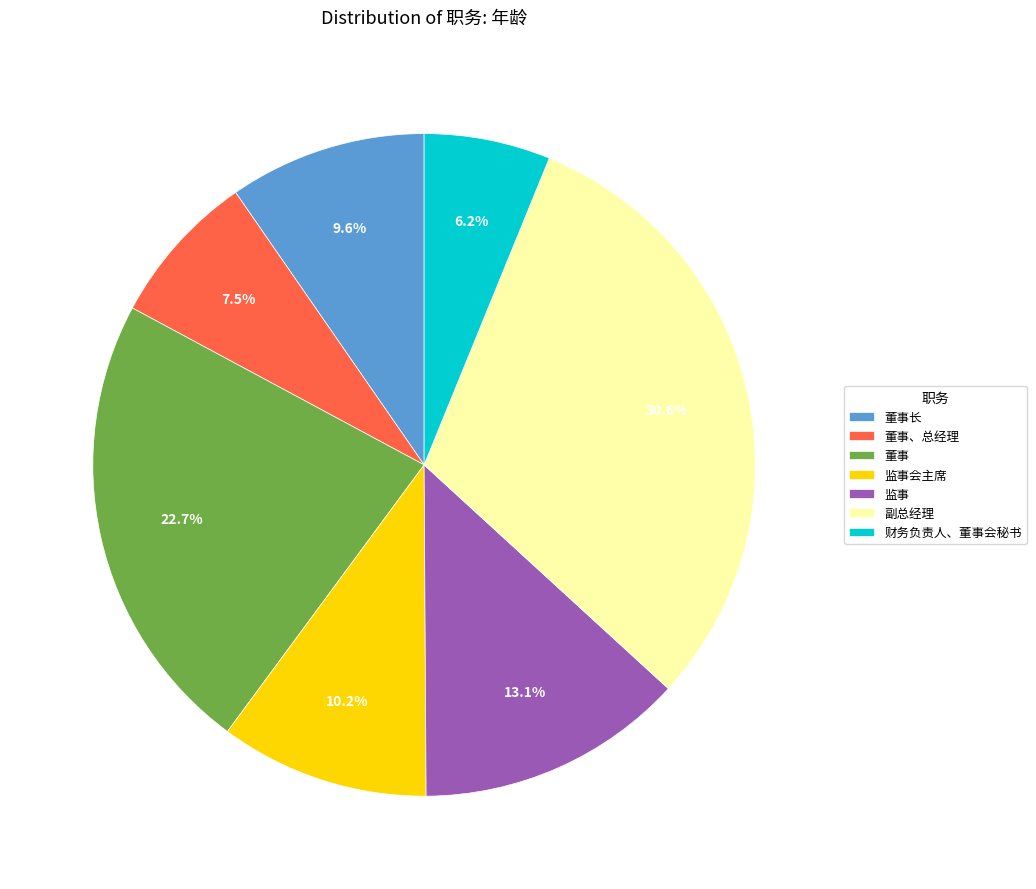

Is there a majority slice in this chart?

No